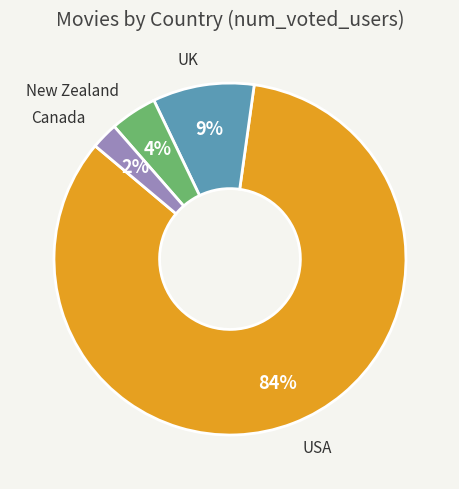

To the nearest percent, what portion does New Zealand represent?

4%